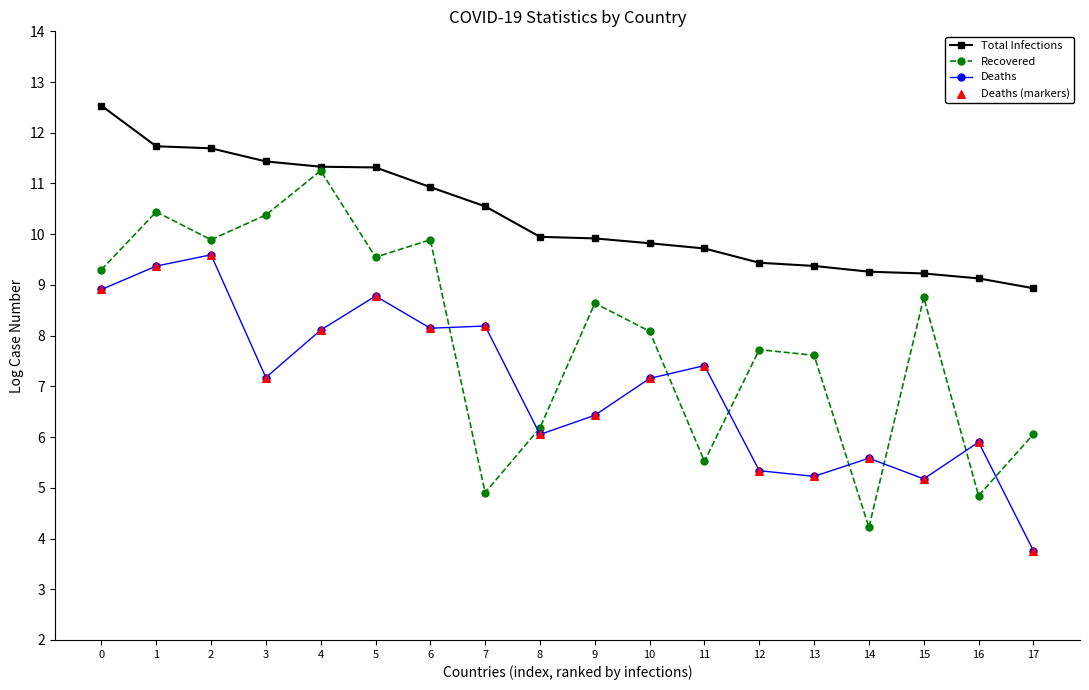

Is the value of Total Infections at 10 greater than the value of Recovered at 17?

Yes